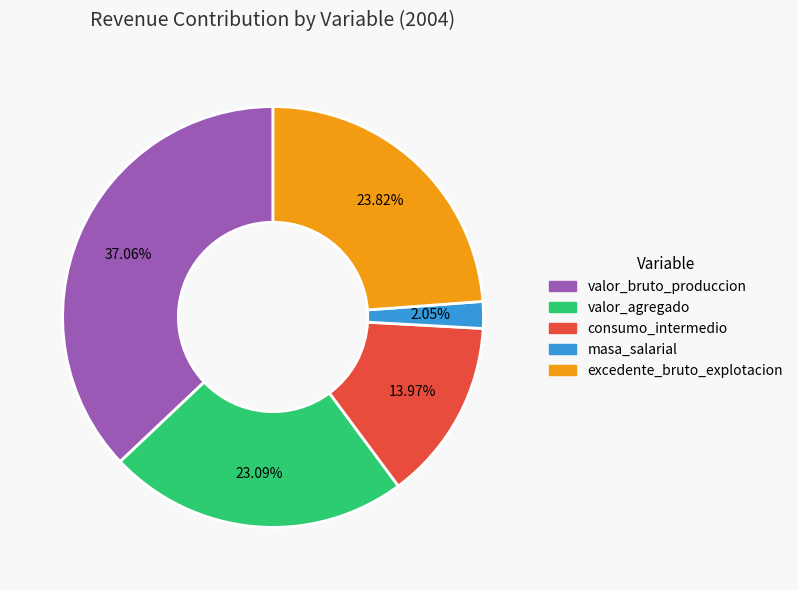

Rank the categories by value from lowest to highest.

masa_salarial, consumo_intermedio, valor_agregado, excedente_bruto_explotacion, valor_bruto_produccion